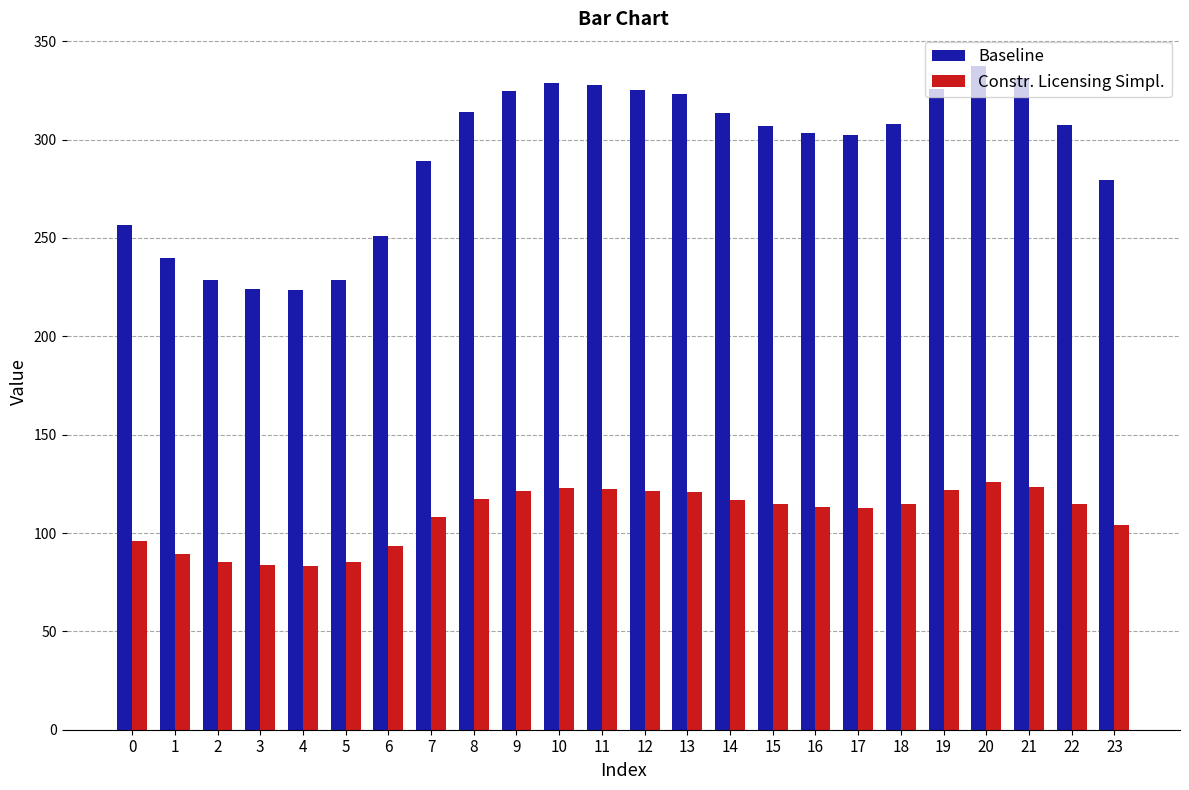

Rank the series by their maximum value, from highest to lowest.

Baseline, Constr. Licensing Simpl.